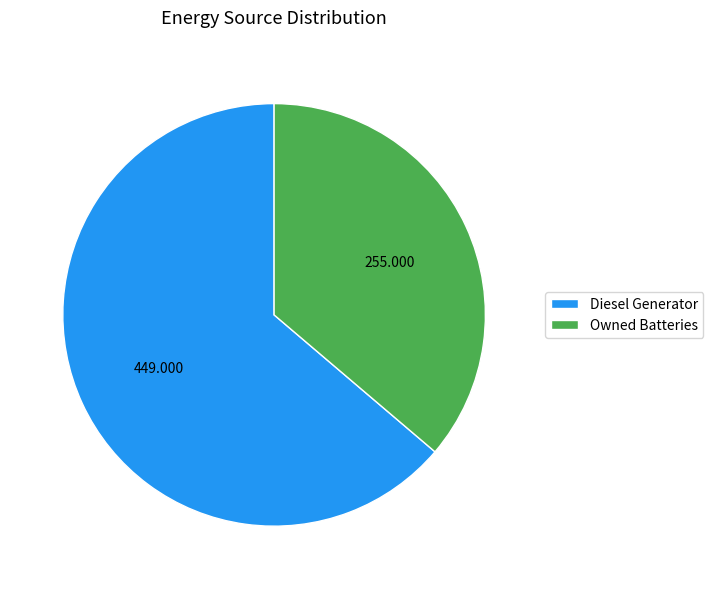

Which slice represents more than half of the pie?

Diesel Generator